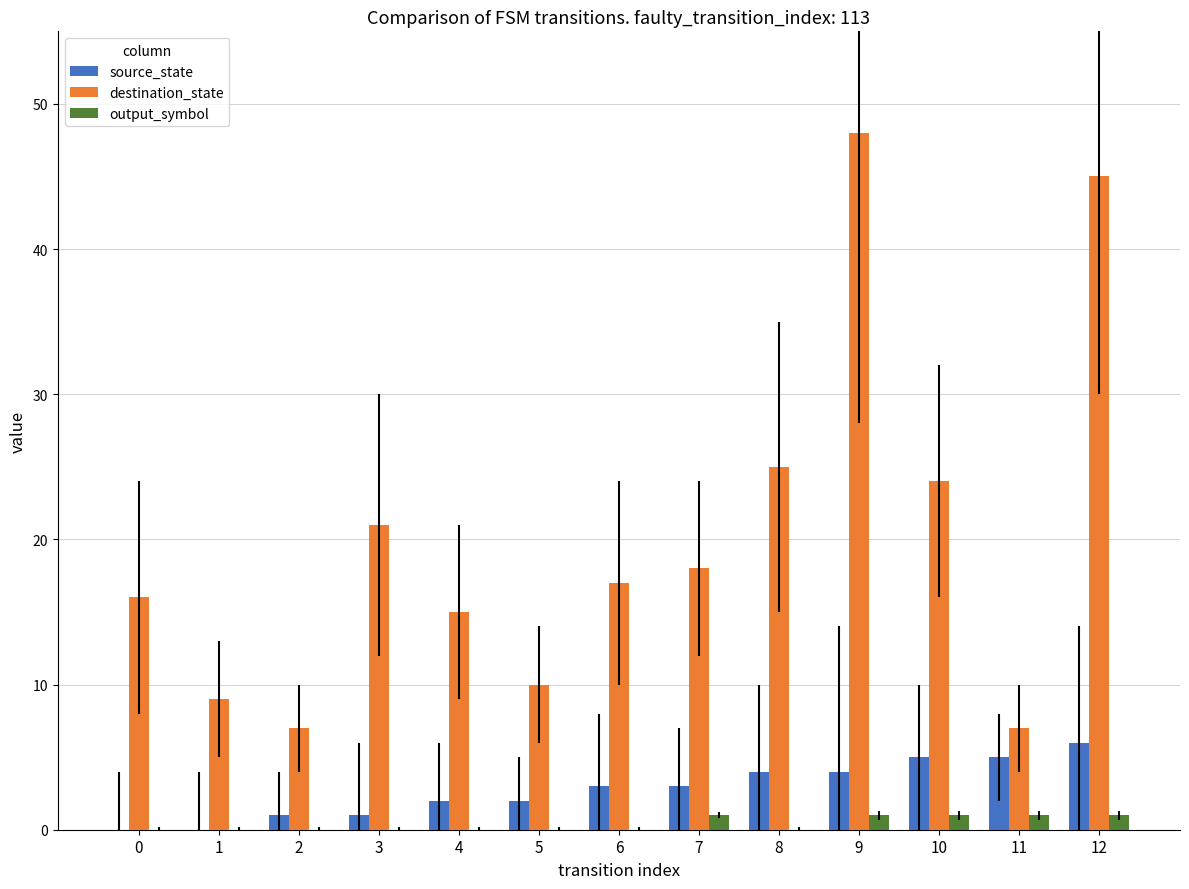

Does the chart contain stacked bars?

No